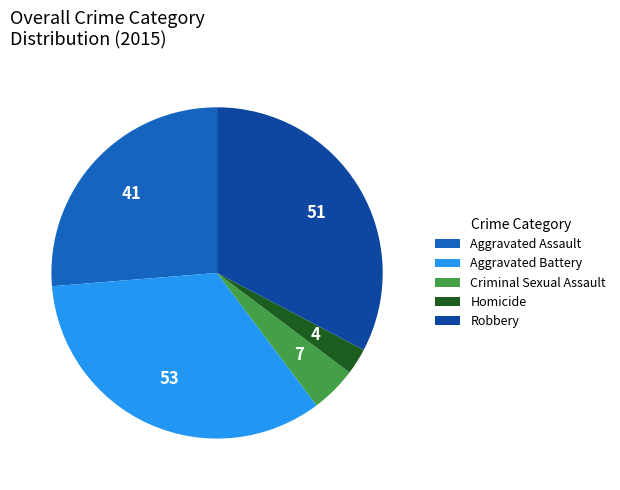

What is the smallest slice in the pie chart?

Homicide